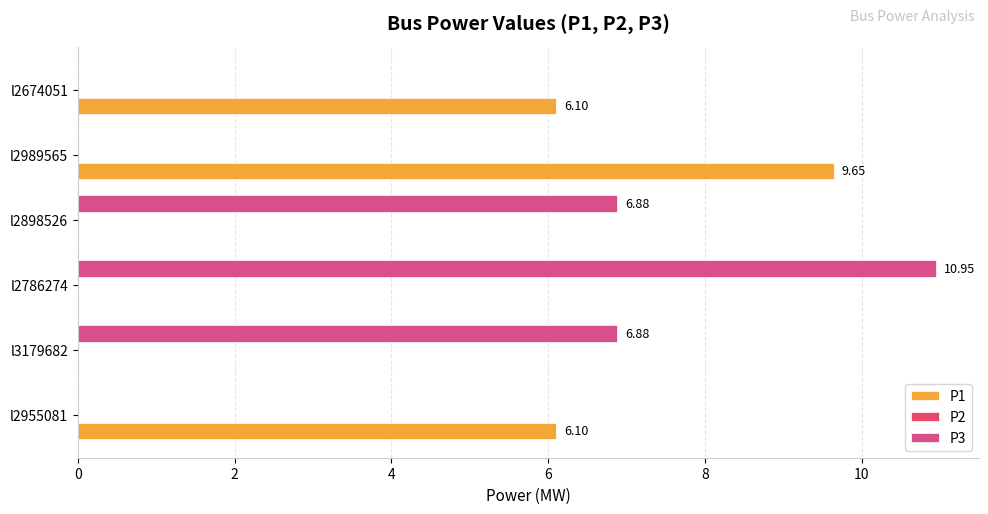

Which series has the largest total across all categories?

P3